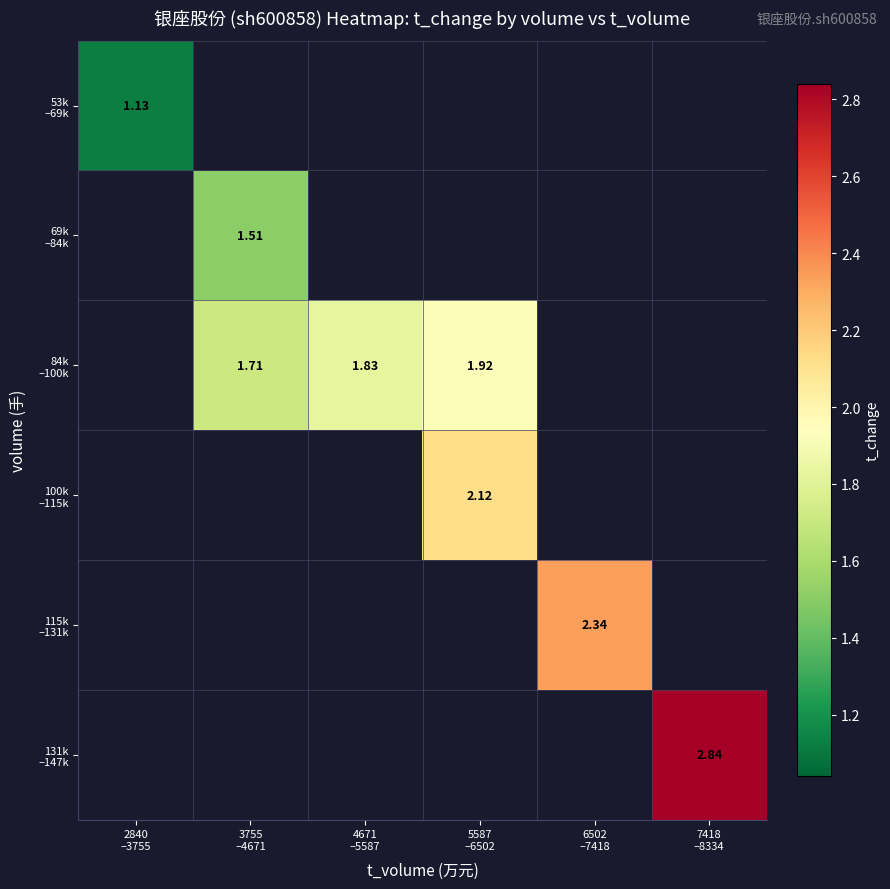

Which label corresponds to the largest value in the chart?

7418
–8334